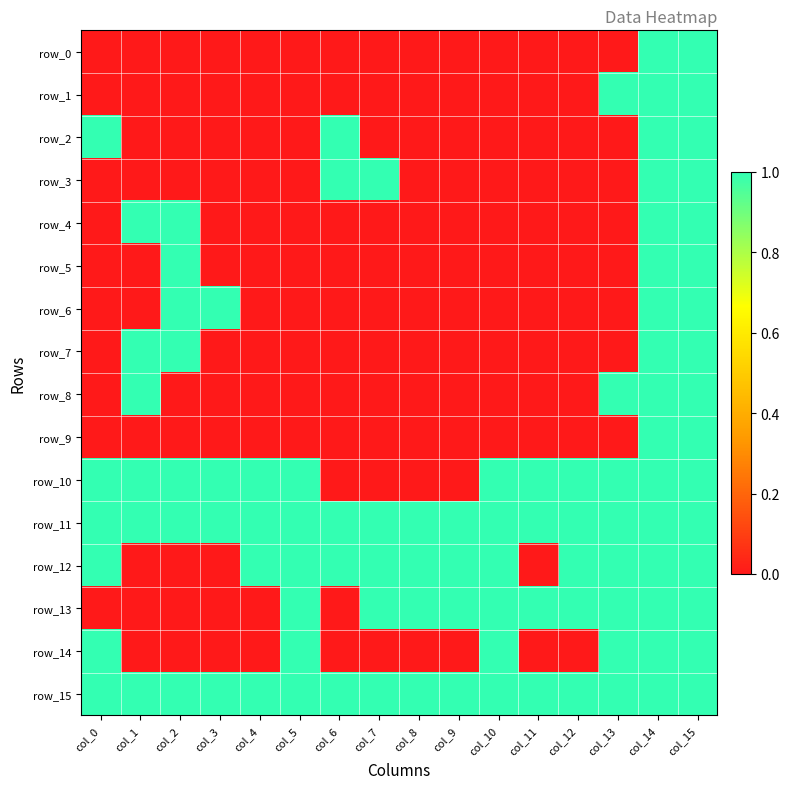

Which series has the largest range (max minus min)?

row_0